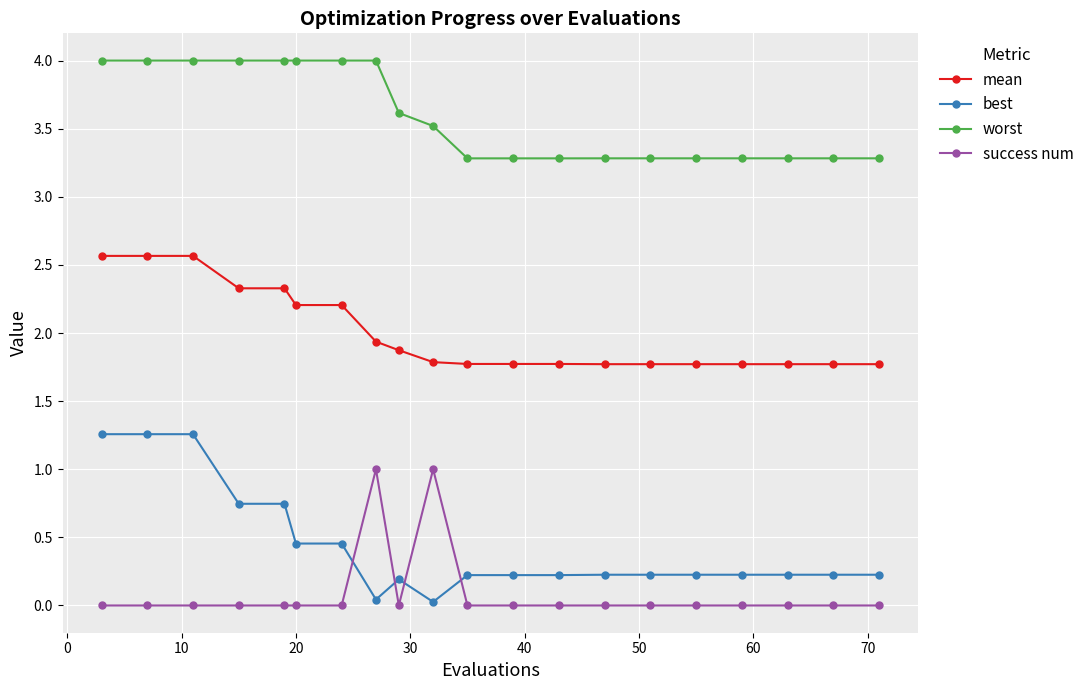

What is the difference between the maximum and minimum values in the best series?

1.2